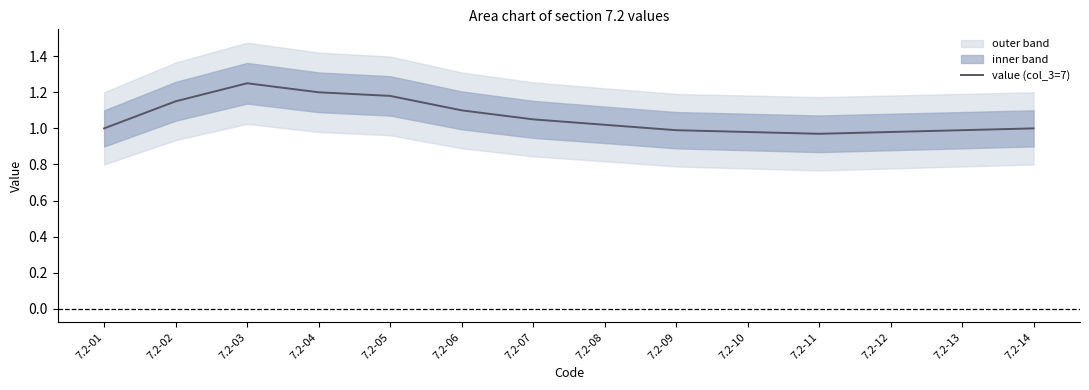

Which category has the highest value across all series?

7.2-03